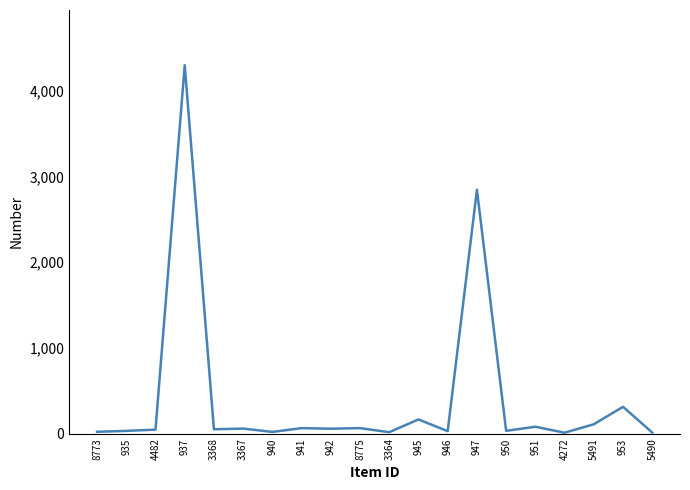

Is it true that the value at 947 is 2846.7?

True